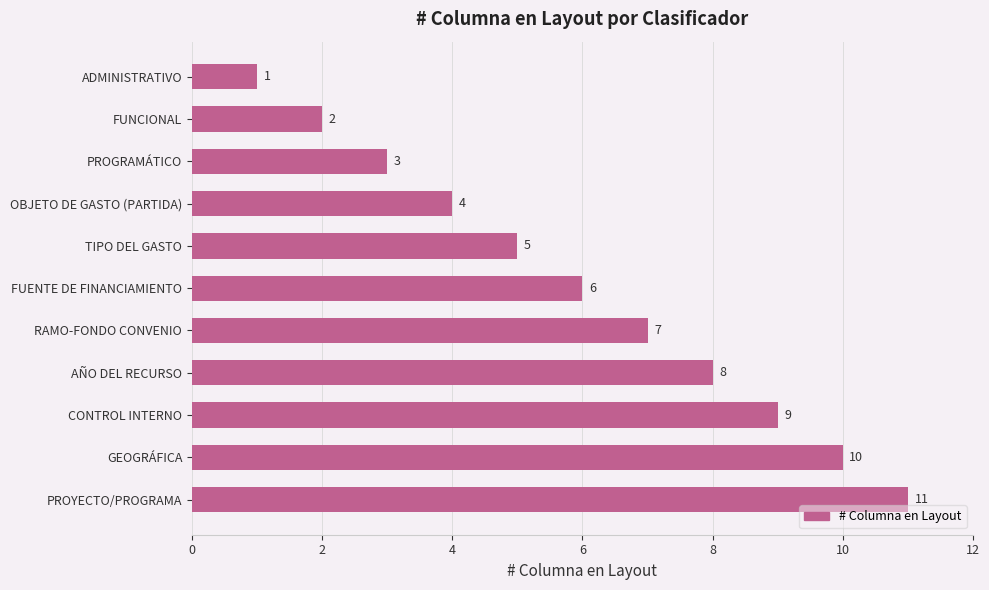

What is the difference between the maximum and minimum values?

10